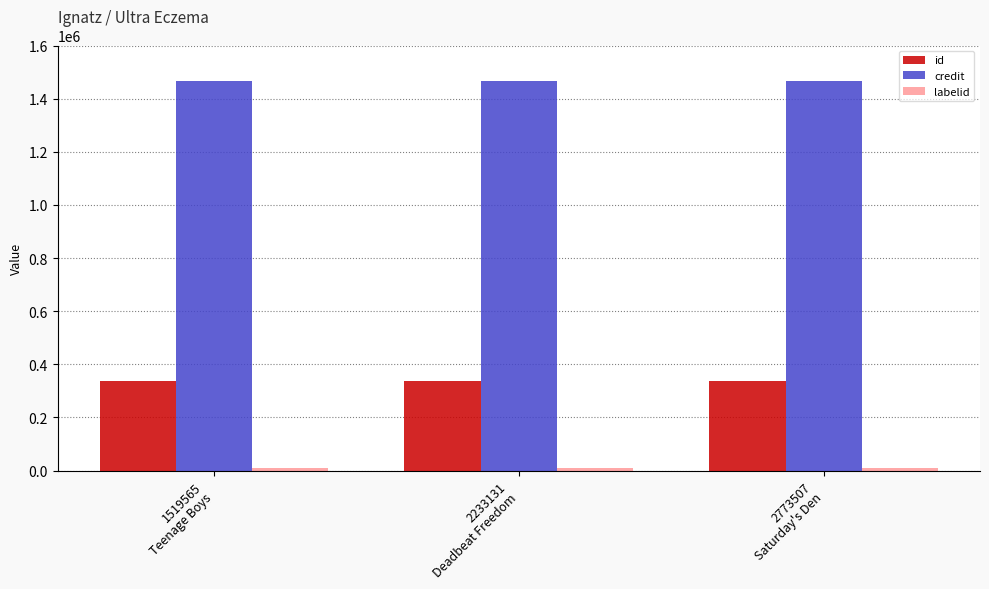

What is the sum of all credit values?

4403736